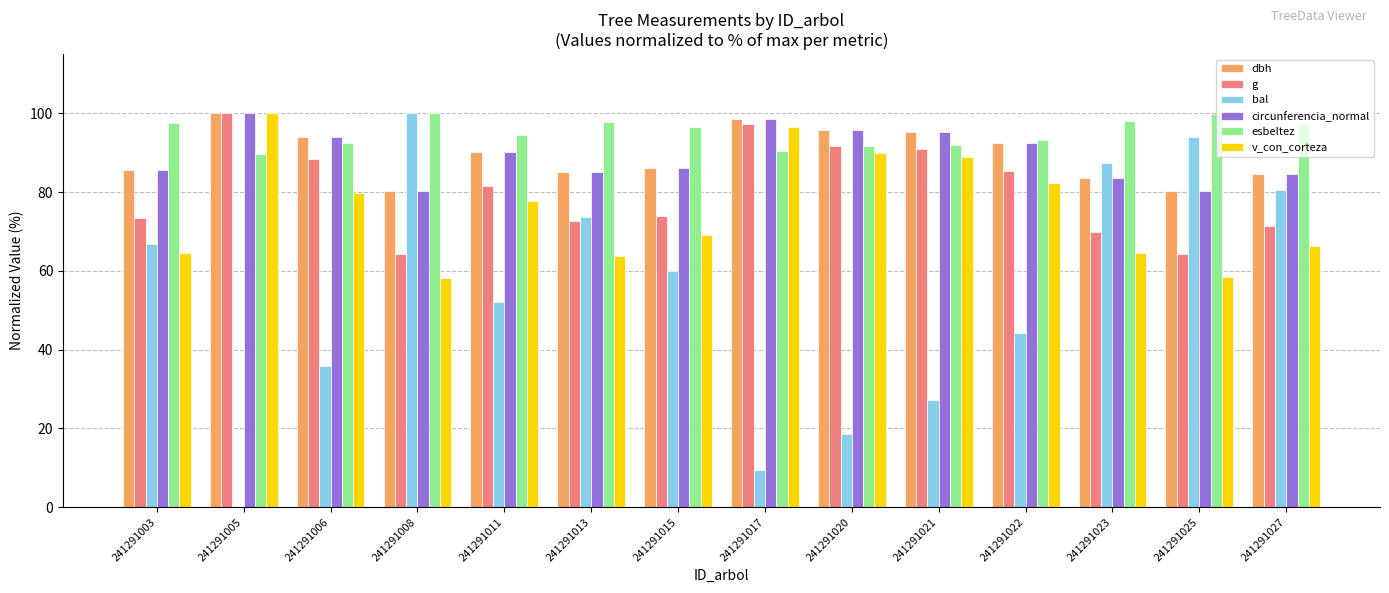

The value of dbh at 241291020 is 95.7. True or false?

True